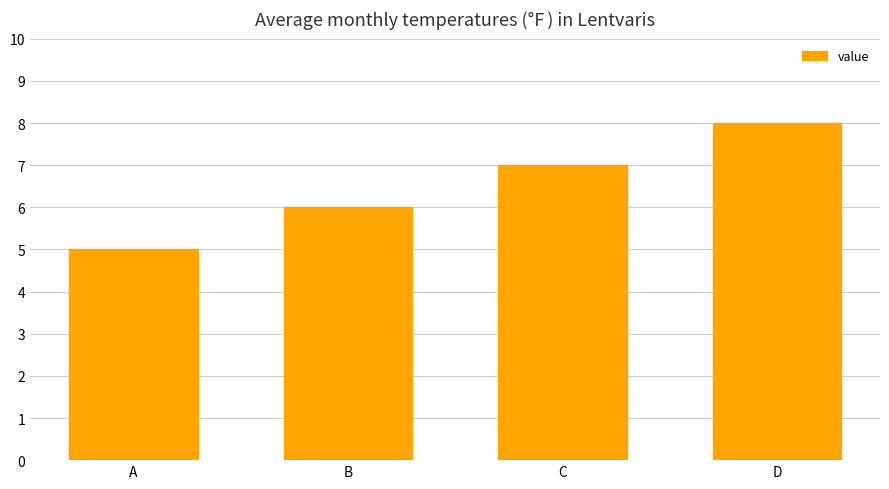

List the labels in order of value, smallest first.

A, B, C, D